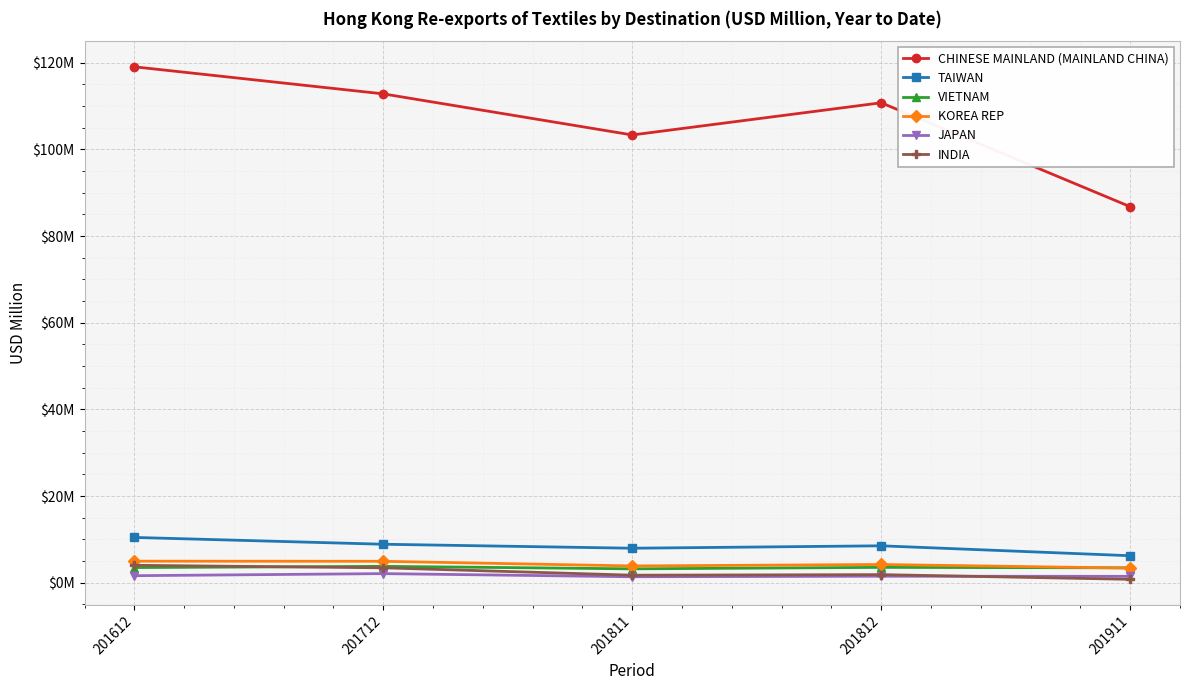

How many interior local valleys does the JAPAN series have?

1